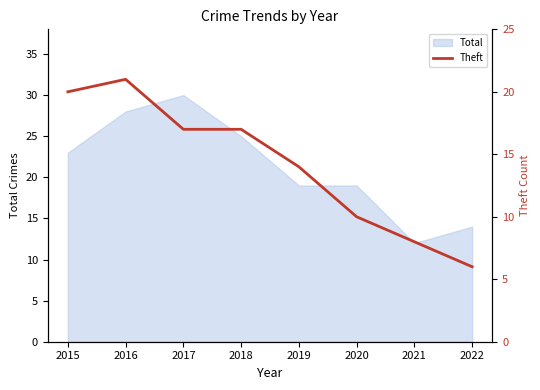

How many points are higher than both their immediate neighbors (excluding endpoints)?

1